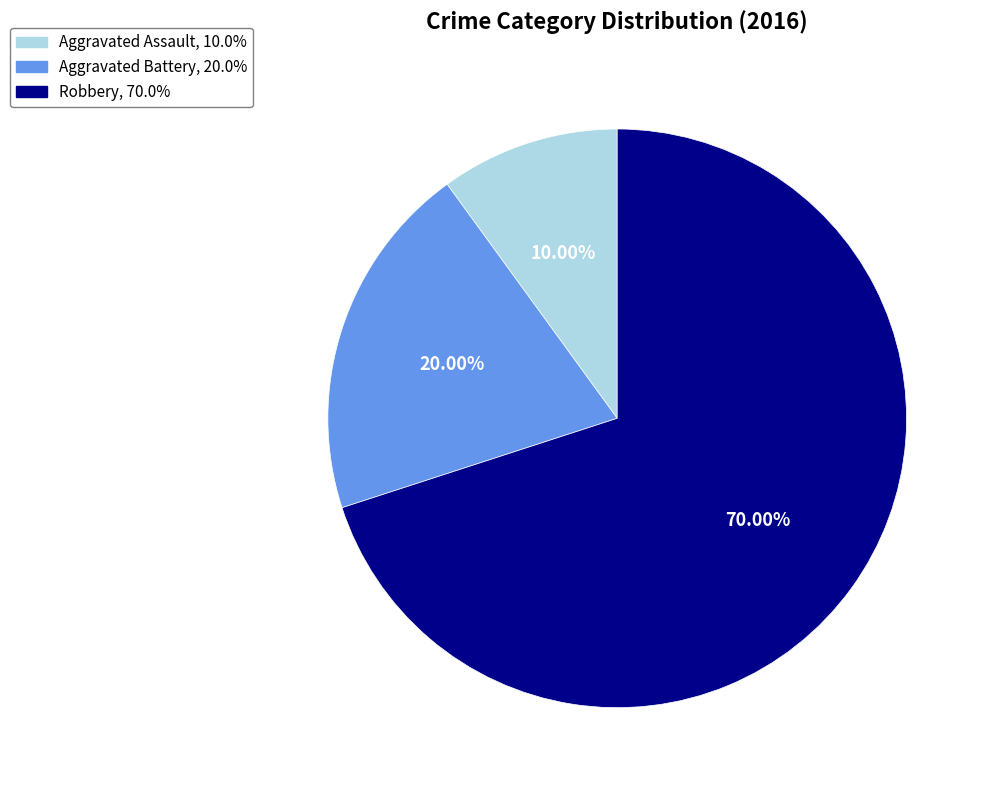

How many slices are in this pie chart?

3